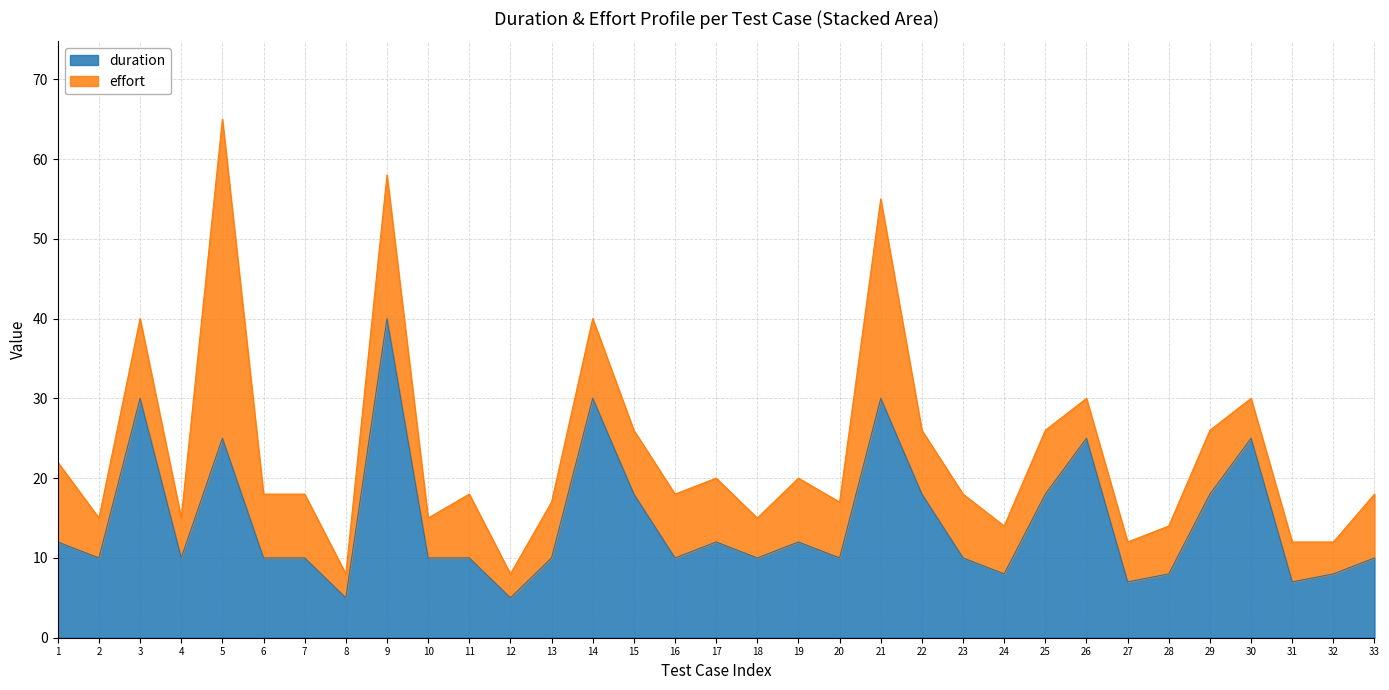

The duration series shows 18 at 2. True or false?

False